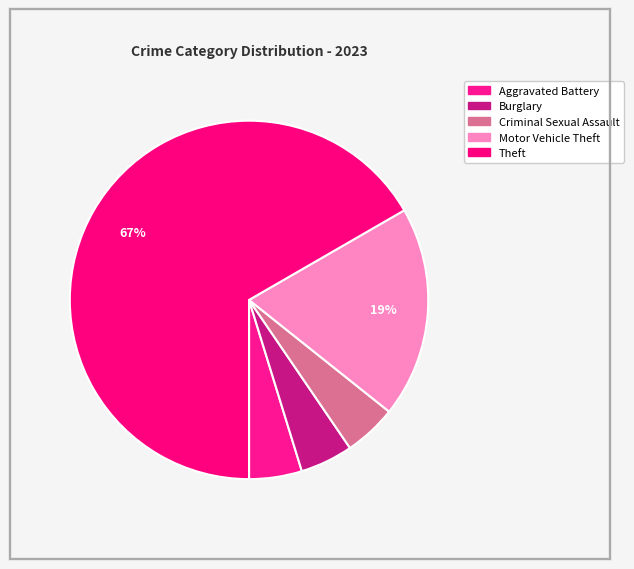

How many segments does this pie chart have?

5